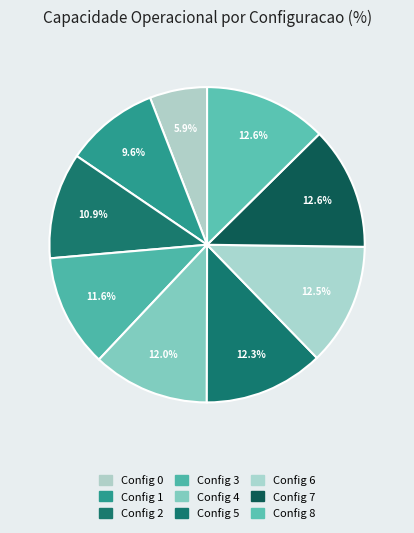

Rank the categories by value from lowest to highest.

0, 1, 2, 3, 4, 5, 6, 8, 7